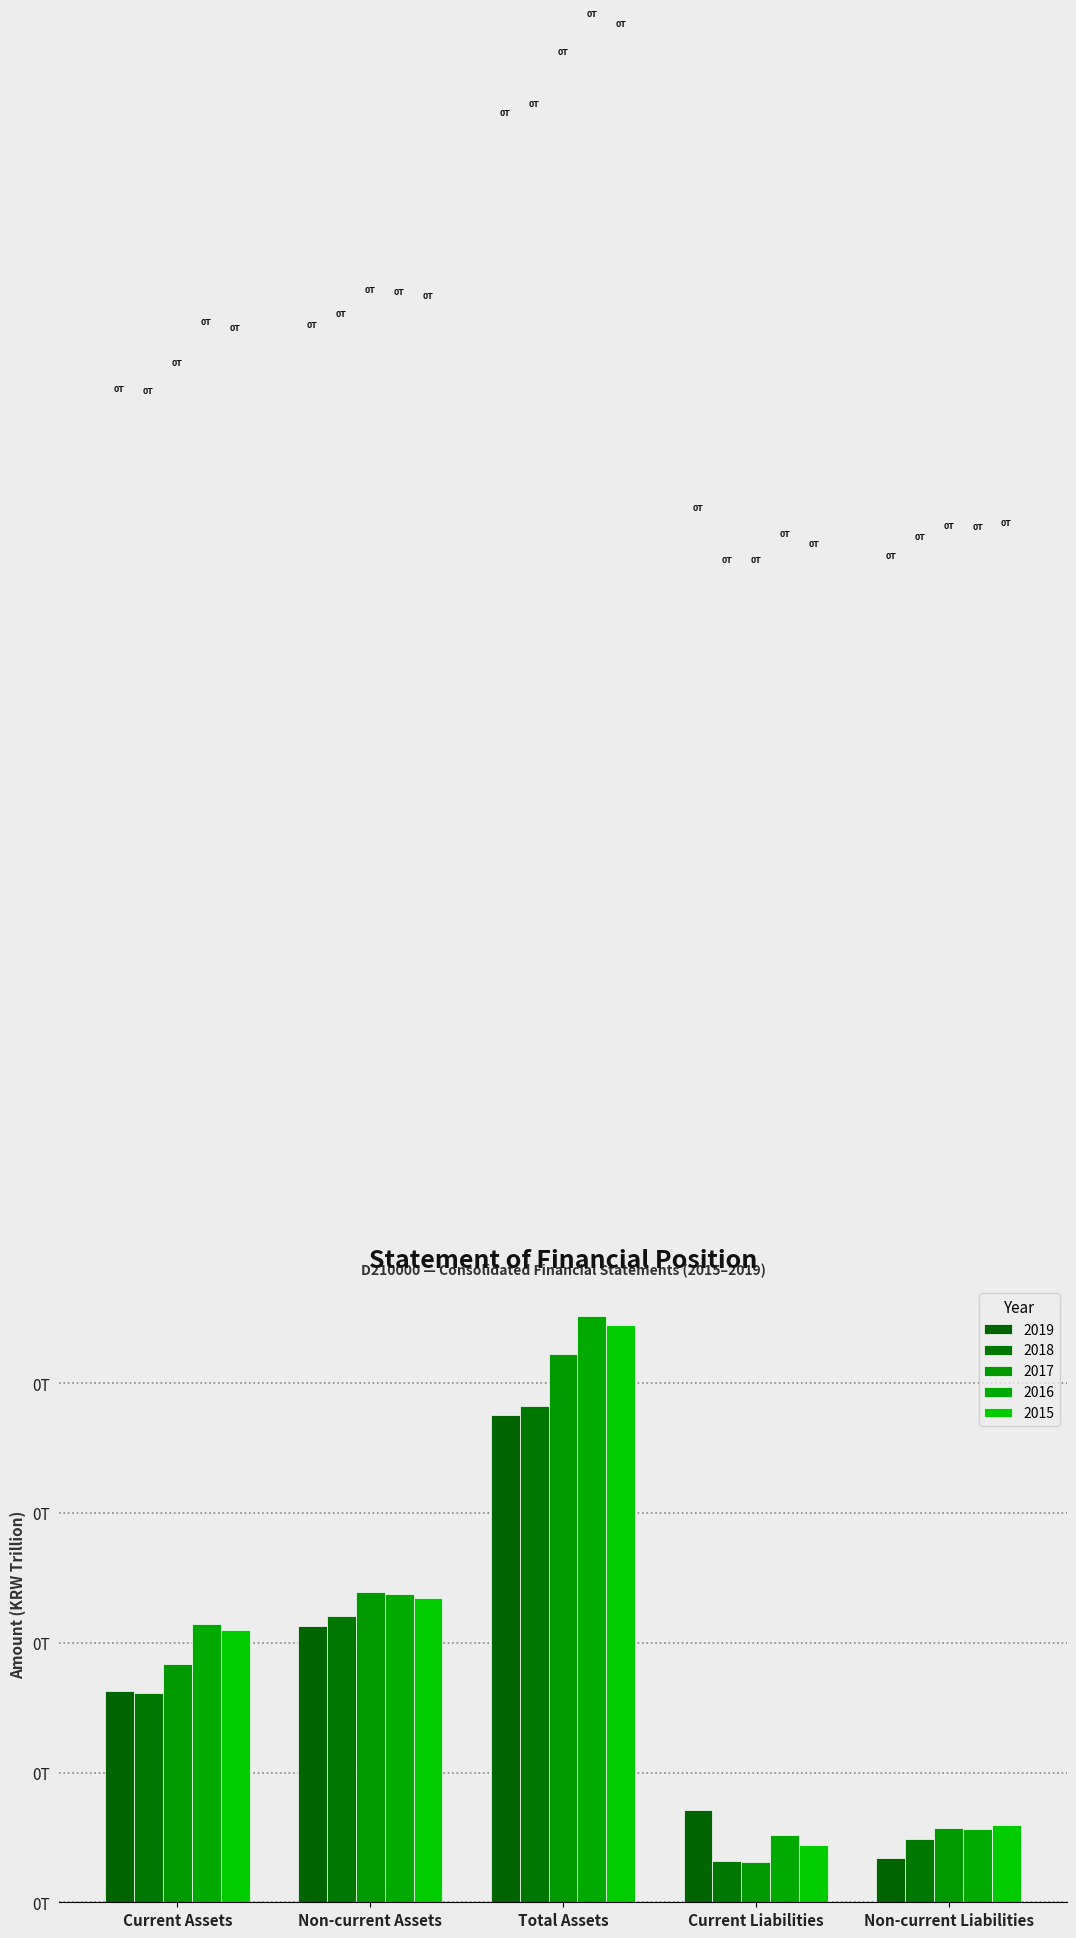

Which label corresponds to the largest value in the chart?

Total Assets